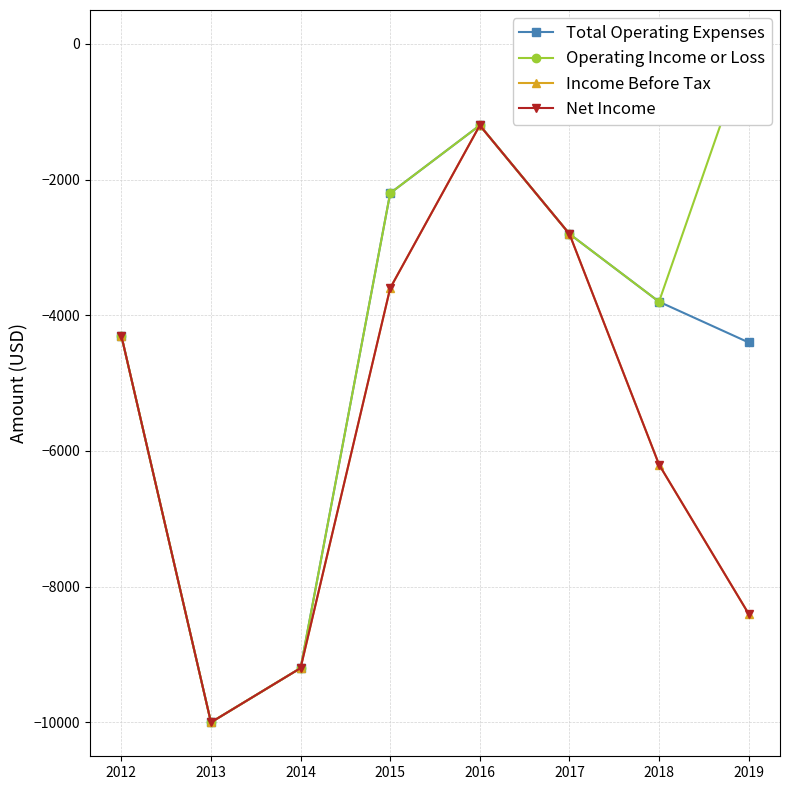

The value of Income Before Tax at 2016 is -2035. True or false?

False